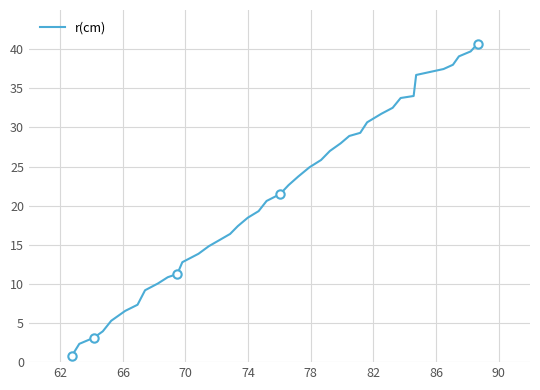

What is the maximum value for r(cm)?

40.7